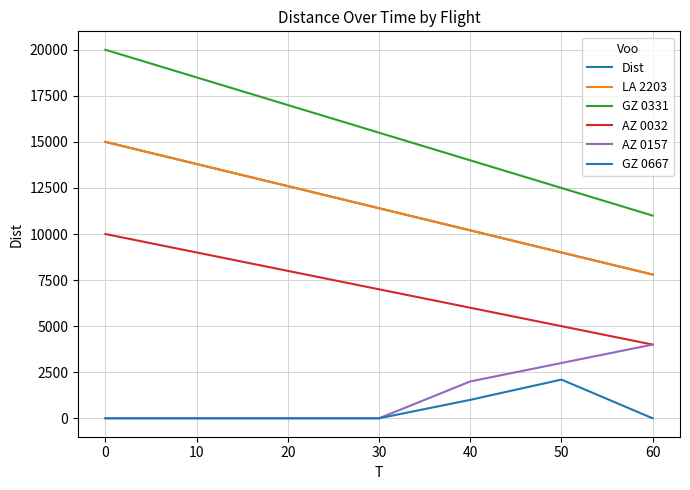

Does the chart have visible grid lines?

Yes